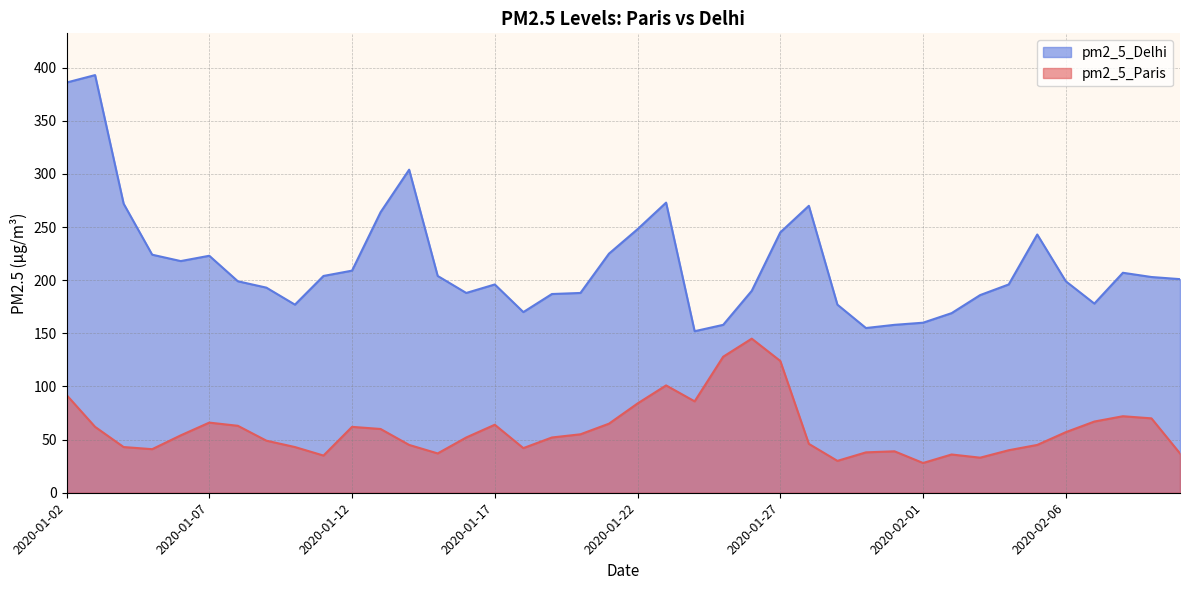

Is it true that pm2_5_Paris equals 19 at 2020-01-18?

False